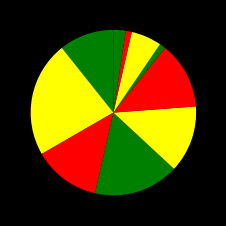

How many slices are in this pie chart?

10